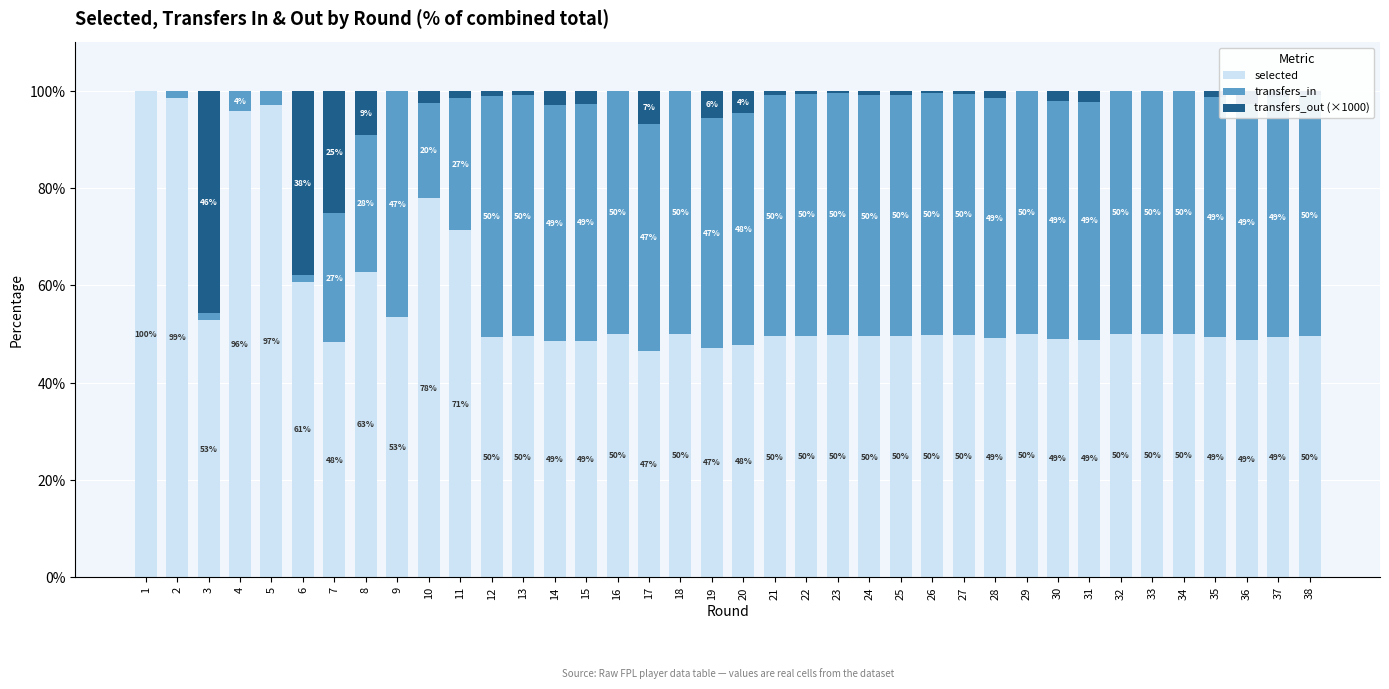

What is the total value across all series at 26?

100.0